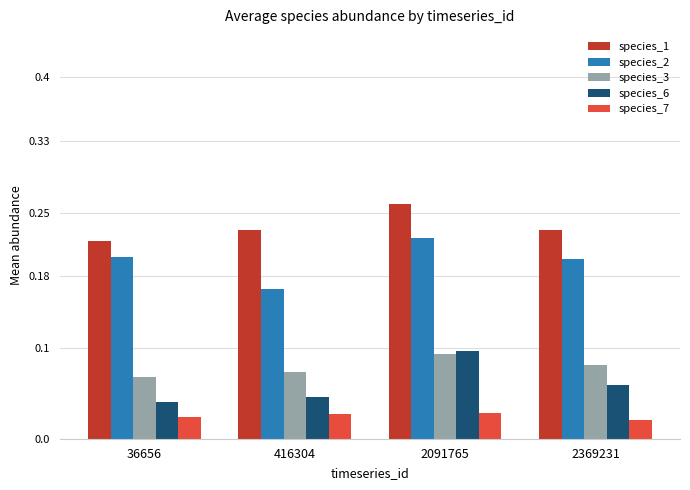

The value of species_1 at 416304 is 0.2. True or false?

True